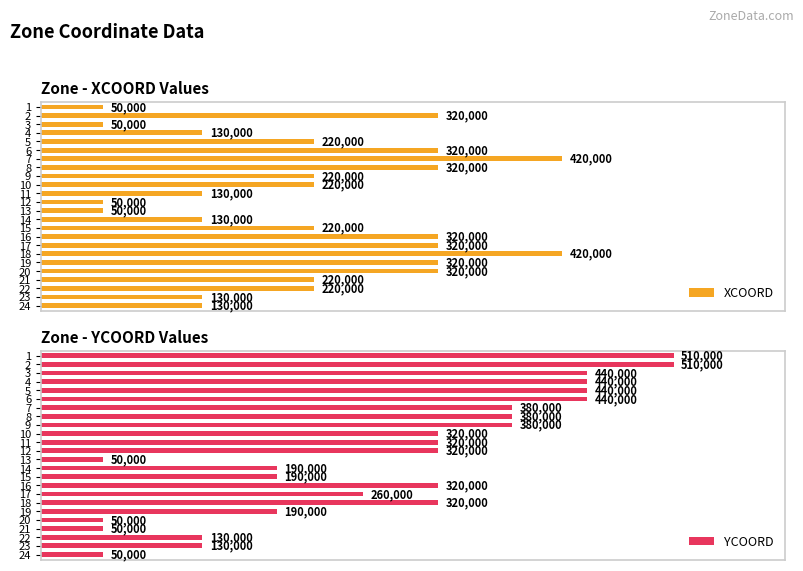

Which series has the widest spread of values?

YCOORD